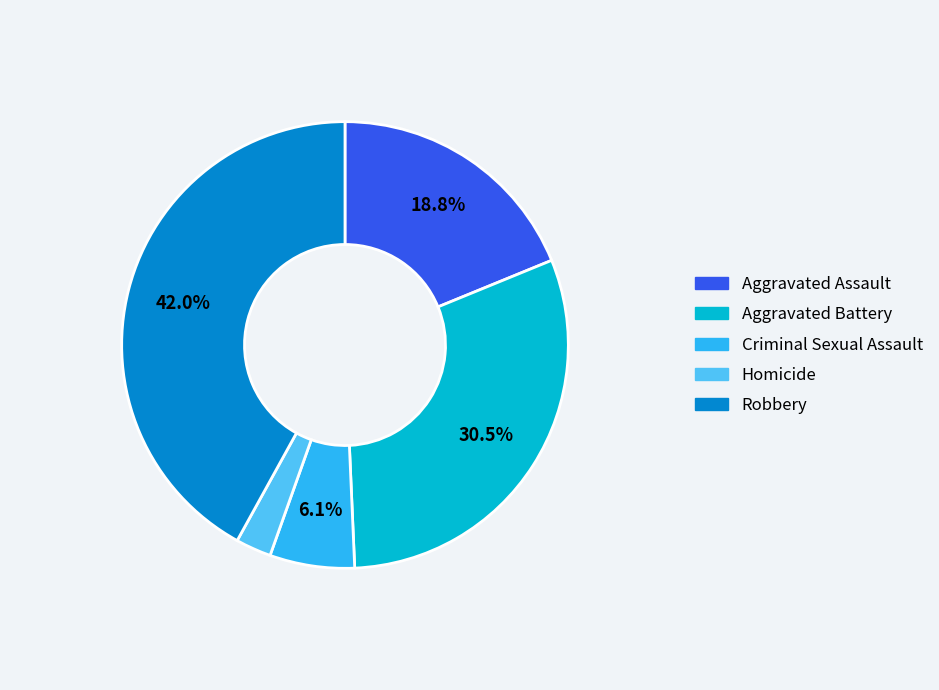

Does any single category account for the majority?

No